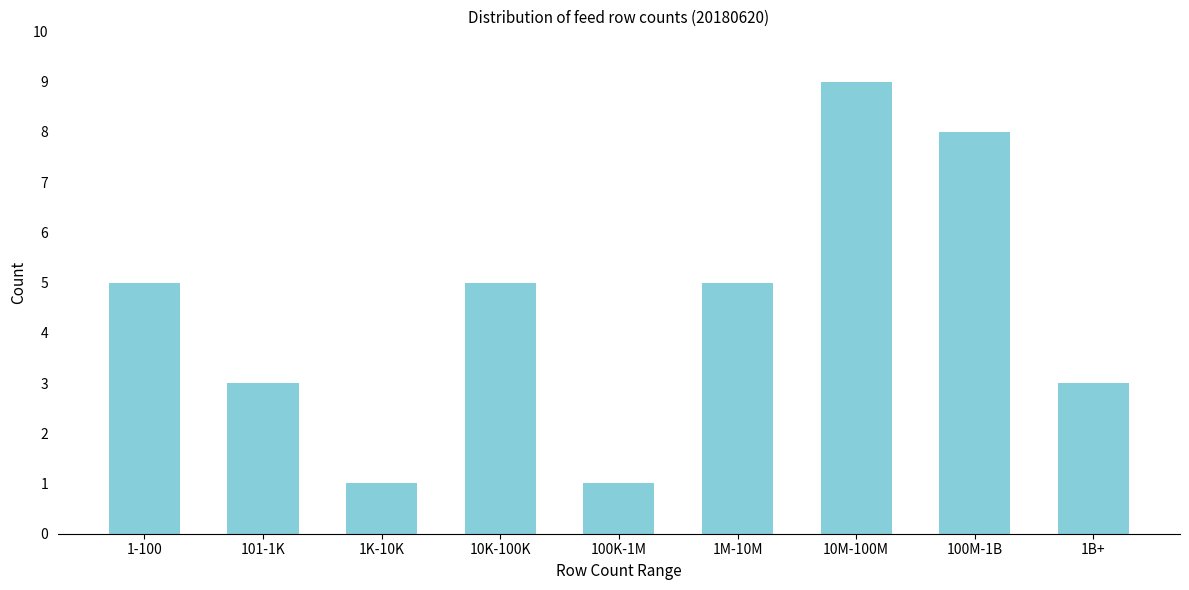

Reading left to right, list all the values displayed in this chart.

1-100=5	101-1K=3	1K-10K=1	10K-100K=5	100K-1M=1	1M-10M=5	10M-100M=9	100M-1B=8	1B+=3